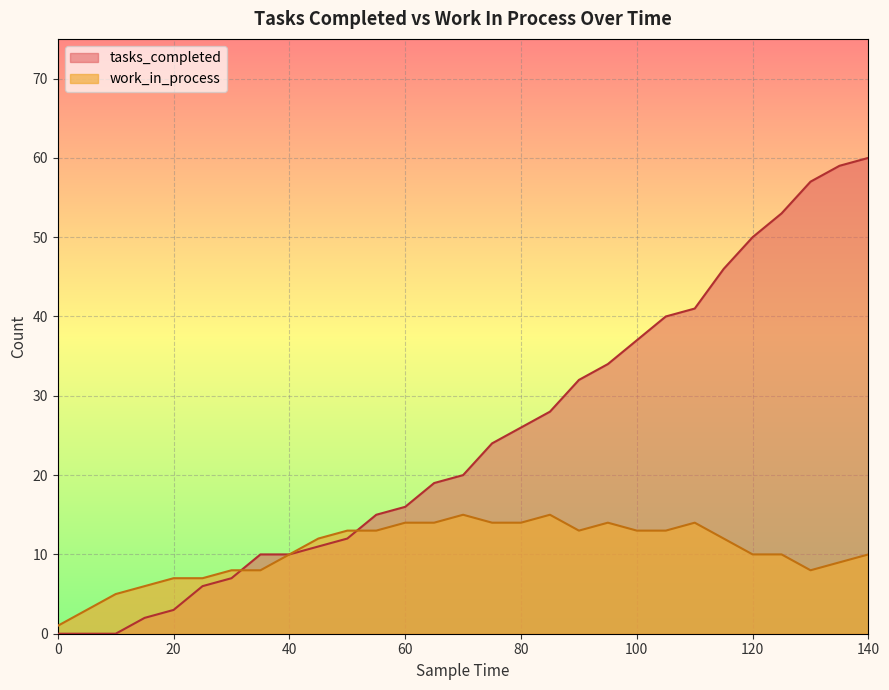

How many data points in work_in_process are less than 12?

14